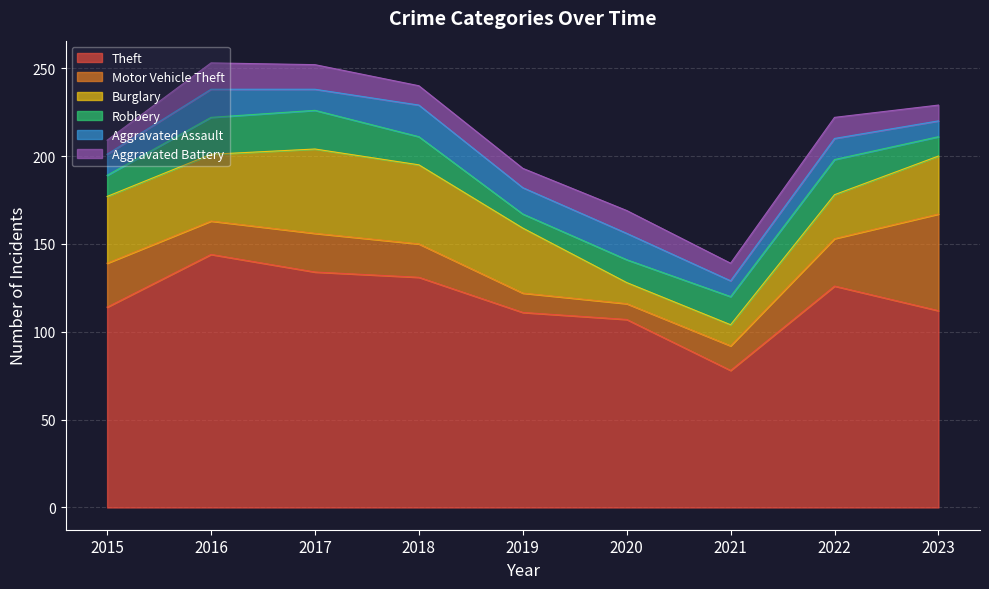

What is the minimum value shown in the chart?

8